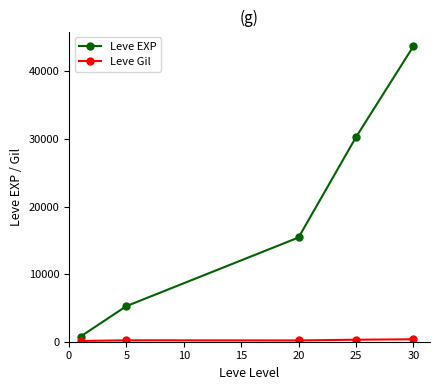

What is the difference between the maximum and minimum values in the Leve EXP series?

42965.0